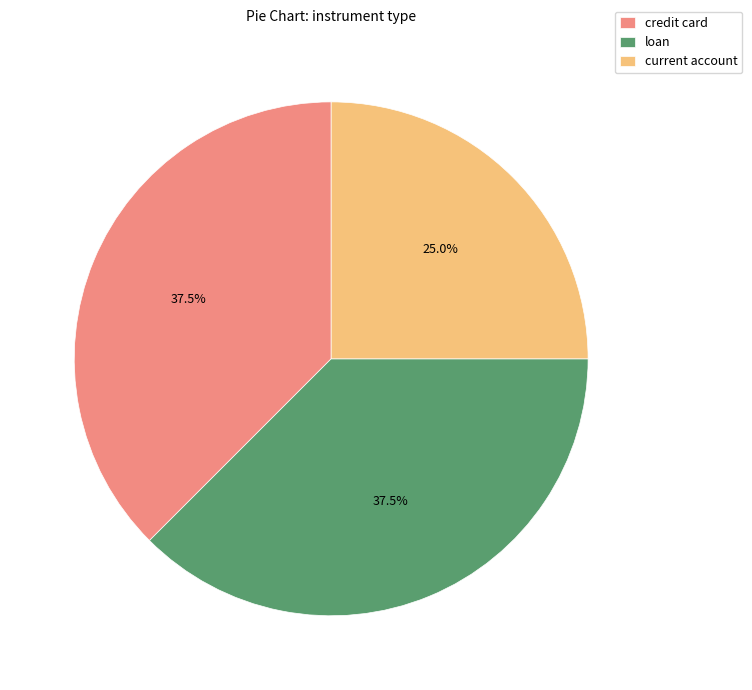

To the nearest percent, what is the average slice percentage?

33%